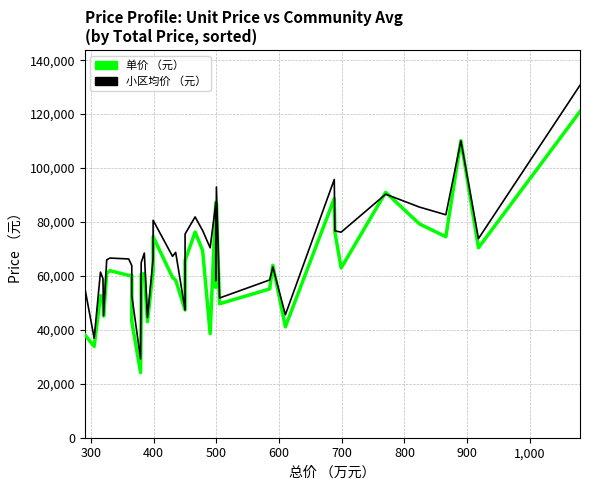

Is the value of 小区均价 （元） at 14 greater than the value of 单价 （元） at 29?

No